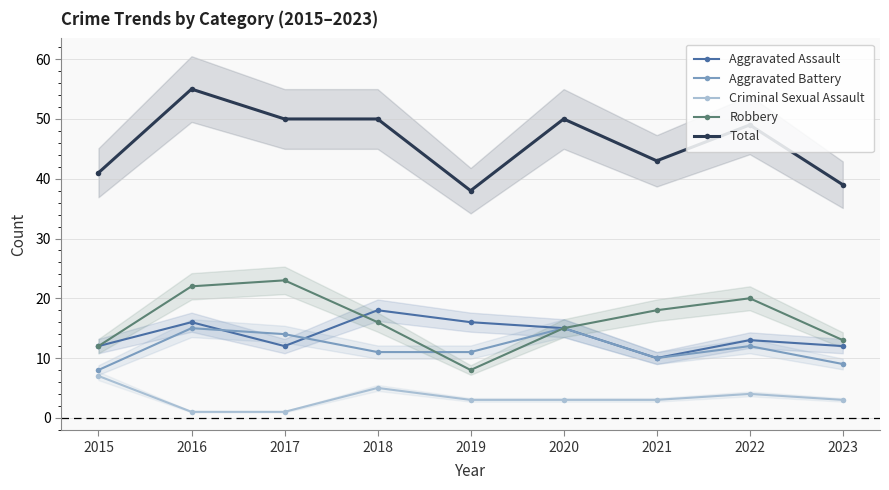

Reading left to right, list all the values displayed in this chart.

Aggravated Assault: 12	16	12	18	16	15	10	13	12
Aggravated Battery: 8	15	14	11	11	15	10	12	9
Criminal Sexual Assault: 7	1	1	5	3	3	3	4	3
Robbery: 12	22	23	16	8	15	18	20	13
Total: 41	55	50	50	38	50	43	49	39